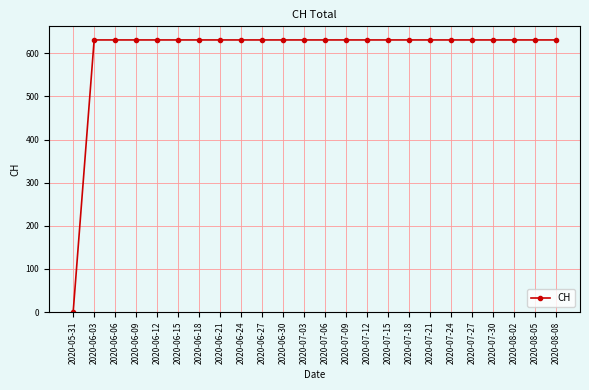

The value at 2020-07-30 is 631. True or false?

True